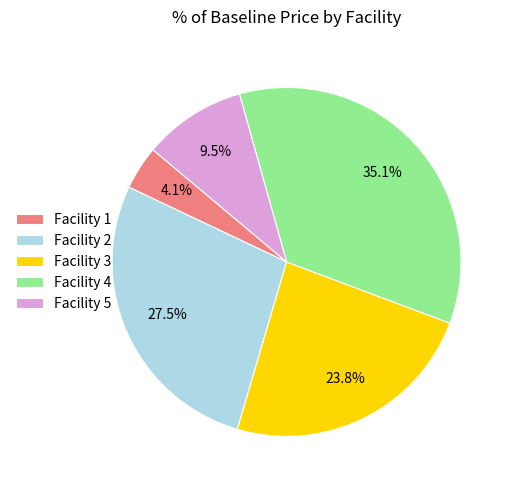

Which slice is the smallest?

Facility 1